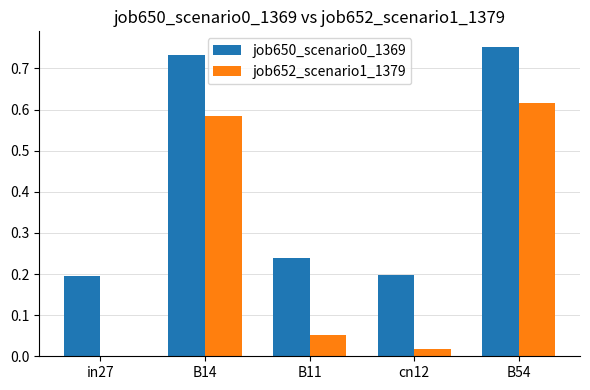

Is the value of job652_scenario1_1379 at B54 greater than the value of job650_scenario0_1369 at B11?

Yes